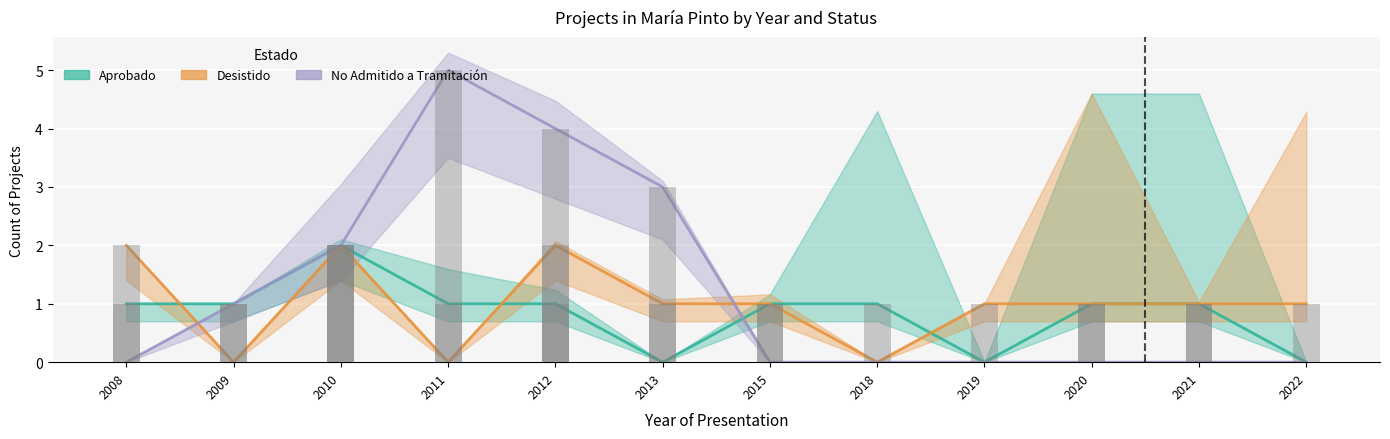

What is the difference between the maximum and second lowest values in the Aprobado series?

2